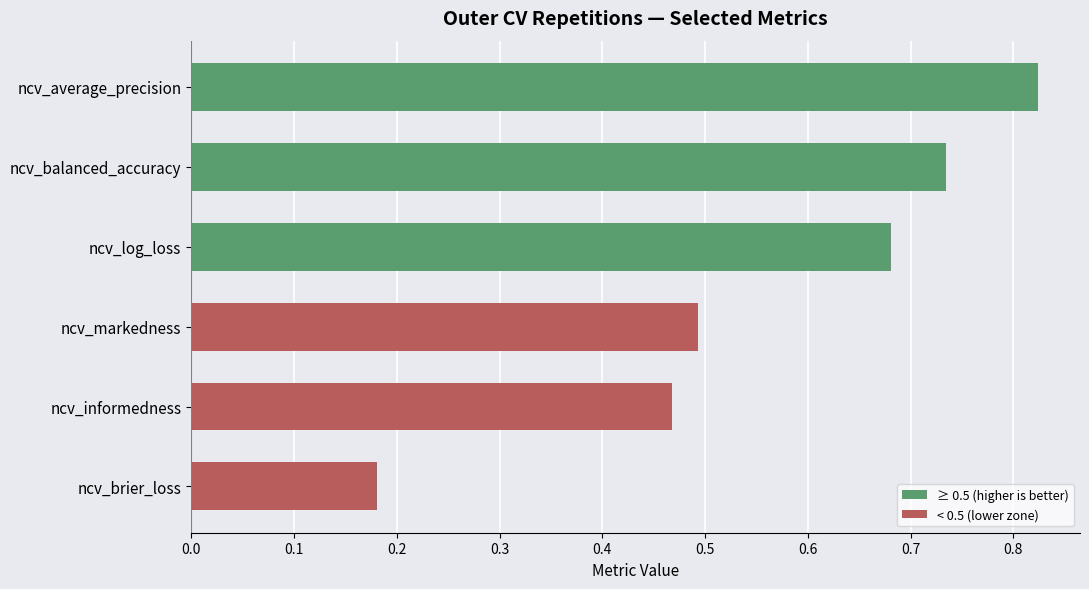

Rank the categories by value from highest to lowest.

ncv_average_precision, ncv_balanced_accuracy, ncv_log_loss, ncv_markedness, ncv_informedness, ncv_brier_loss